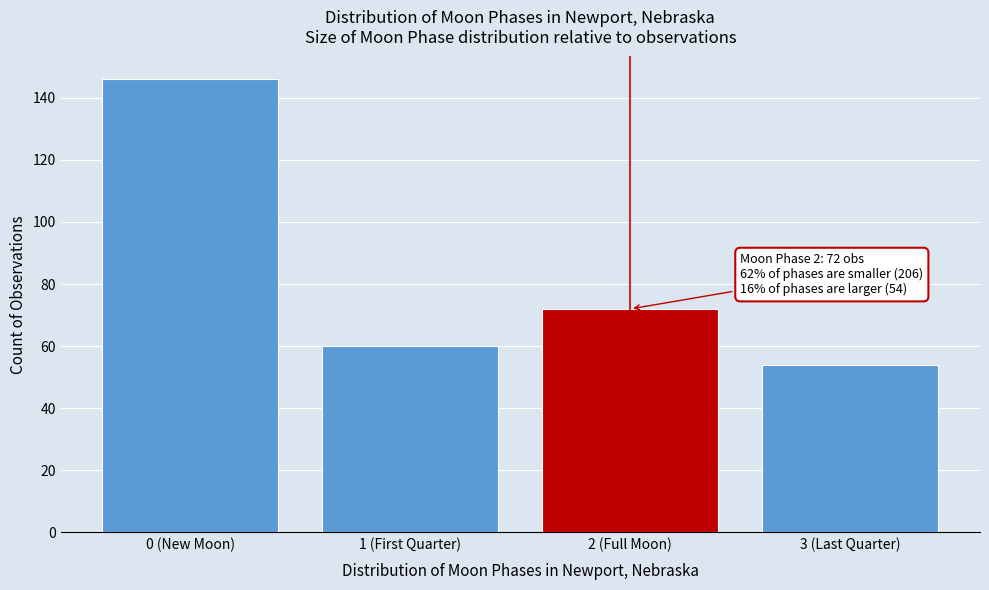

Reading left to right, what are all the values shown in this chart?

0 (New Moon)=146	1 (First Quarter)=60	2 (Full Moon)=72	3 (Last Quarter)=54